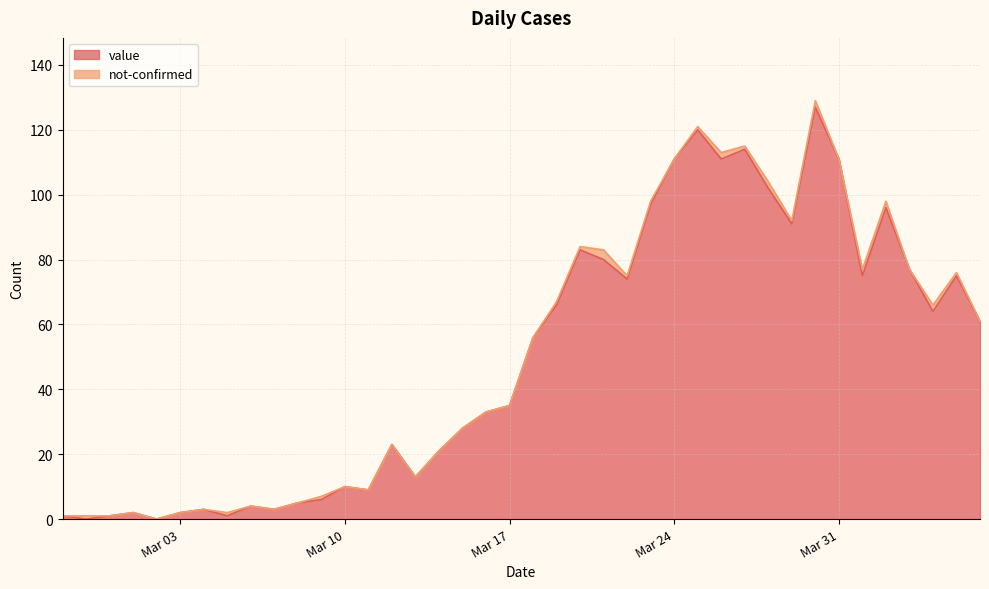

Is it true that the value at 2020-02-29 is 1?

True